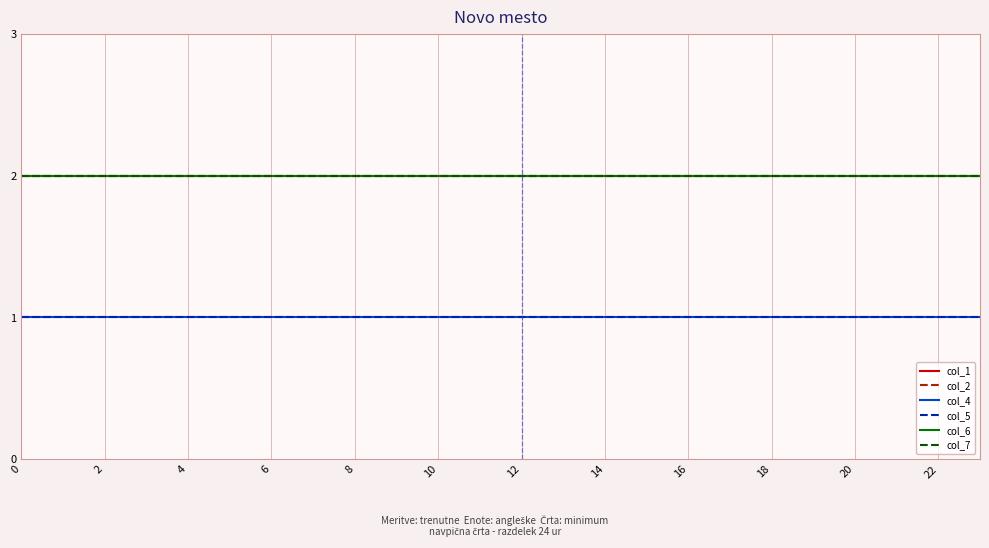

Does the chart have visible grid lines?

Yes